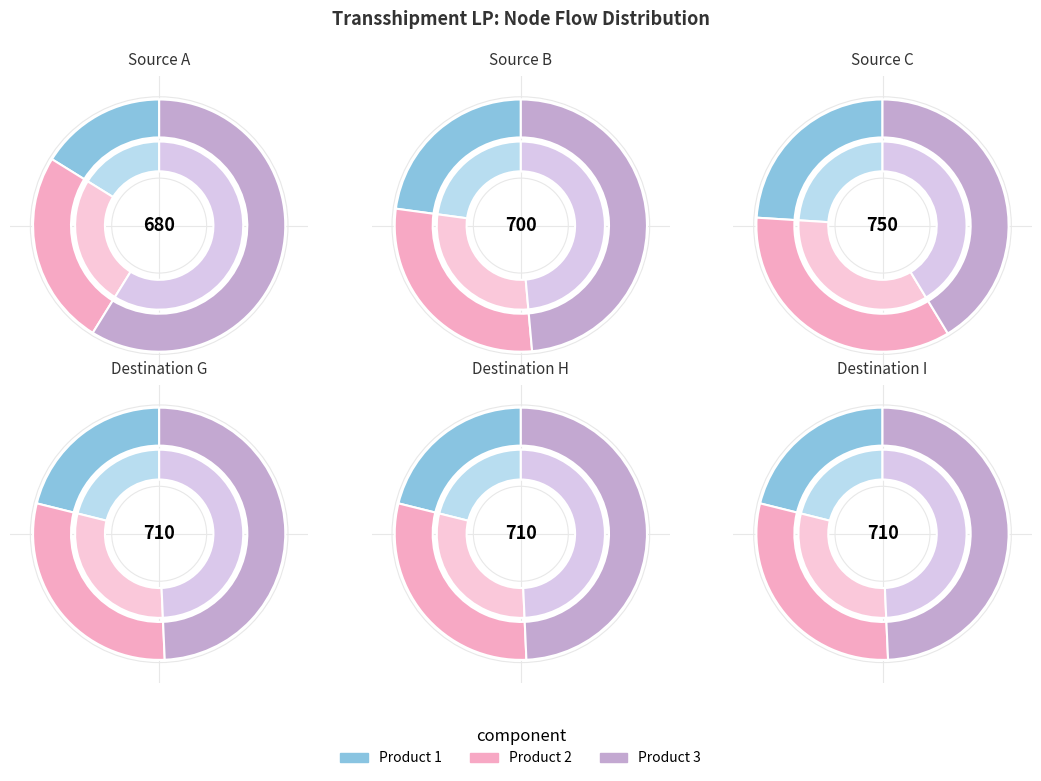

Which category has the biggest portion of the pie?

Product 3